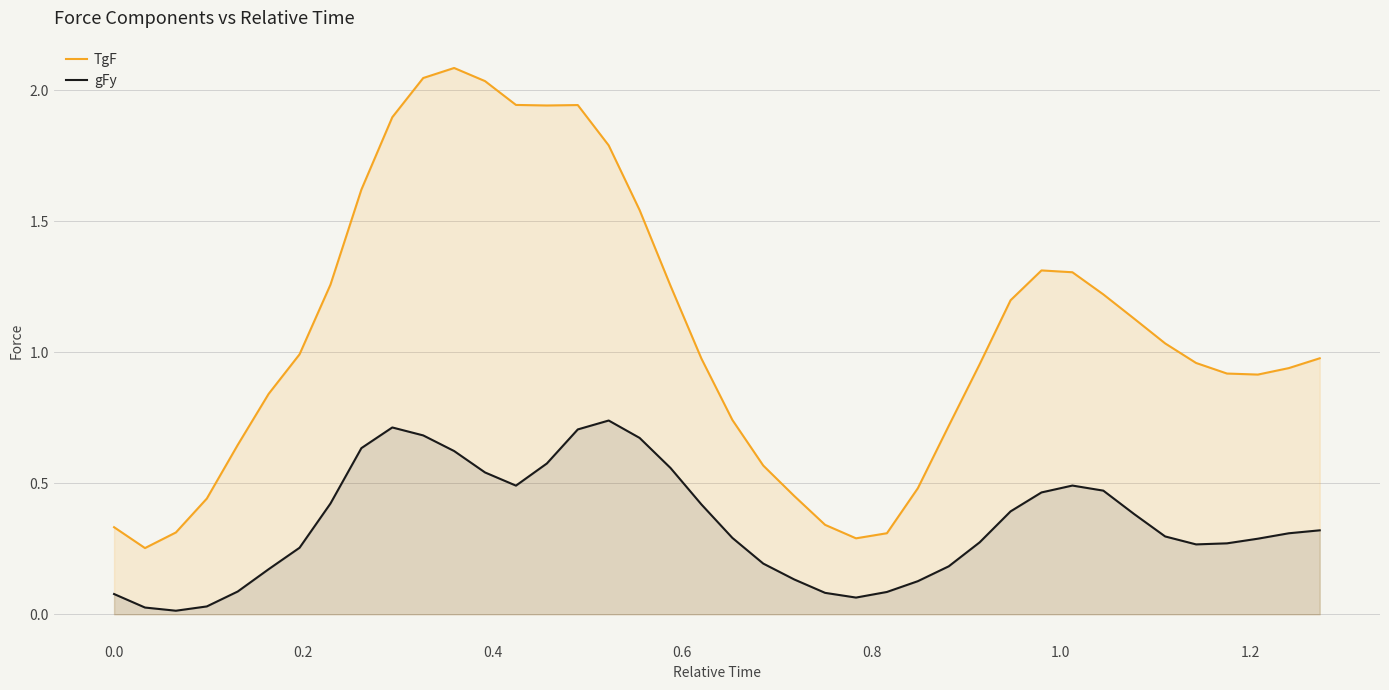

What is the difference between the maximum and minimum values in the TgF series?

1.8